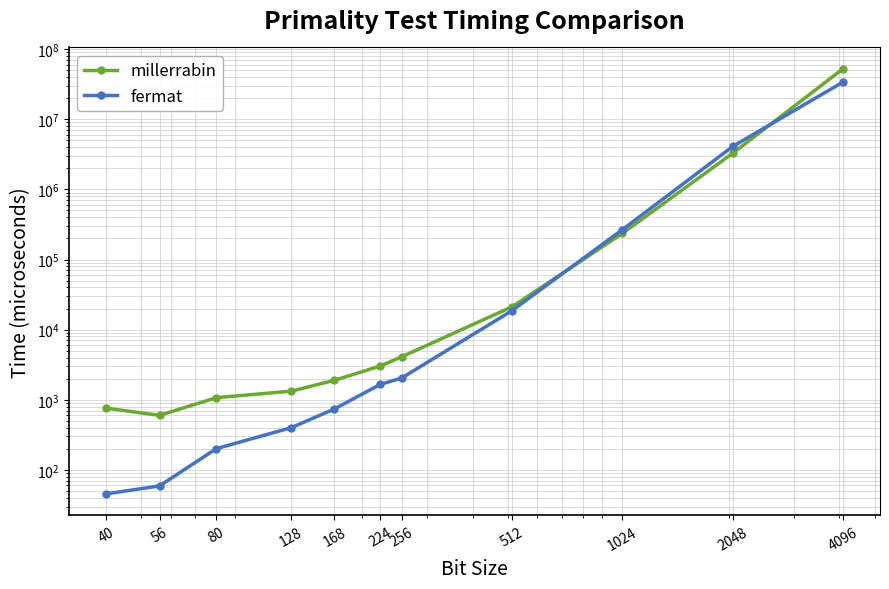

The value of millerrabin at 40 is 1302.2. True or false?

False